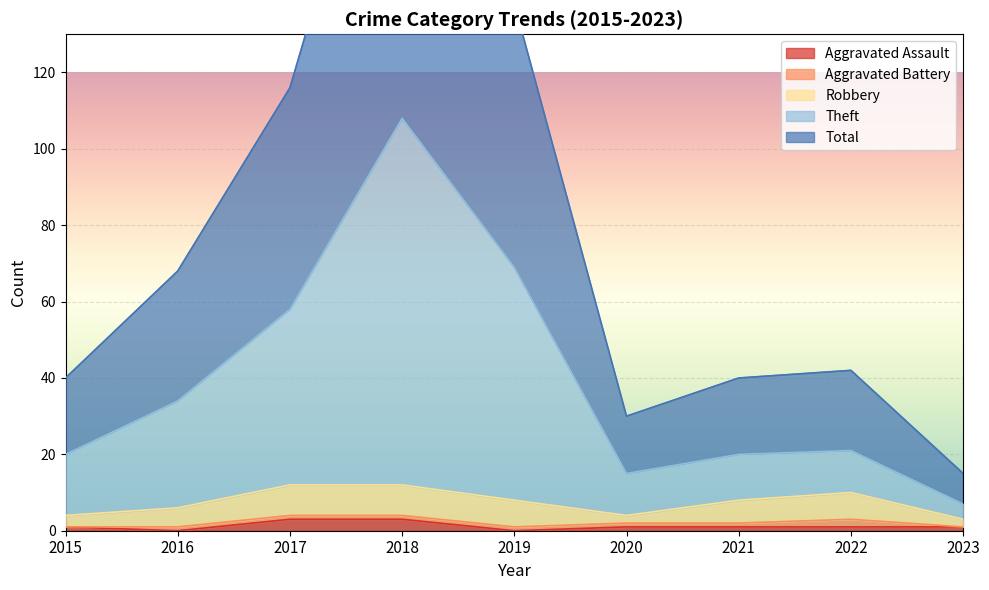

True or false: Aggravated Assault has more than 2 points higher than both neighbors.

False